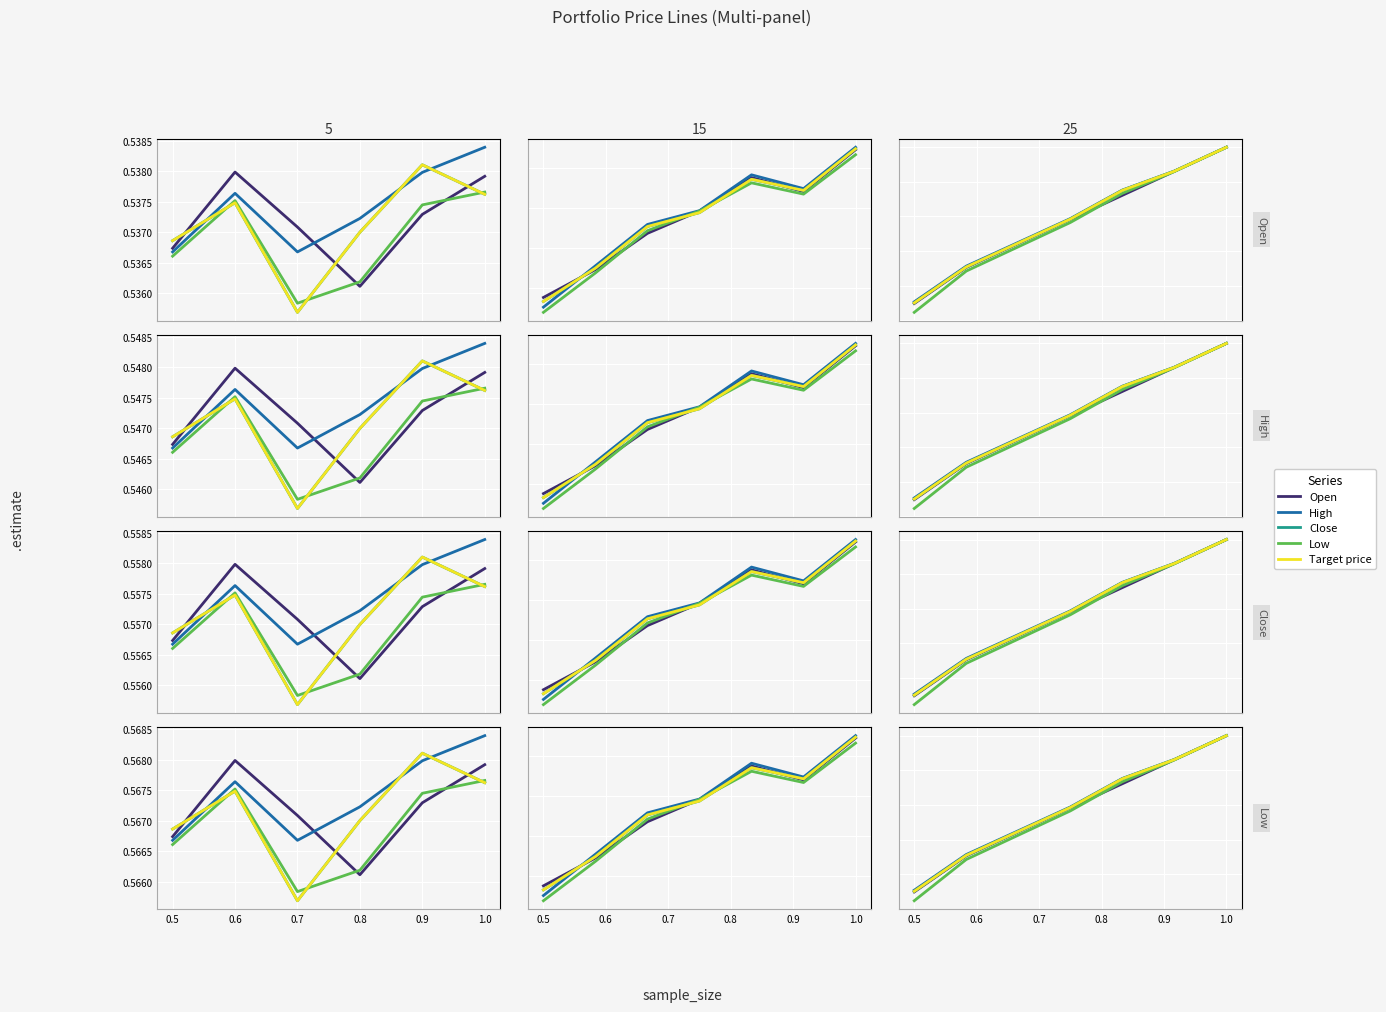

List the series in order of their peak value, highest first.

Open, High, Close, Low, Target price